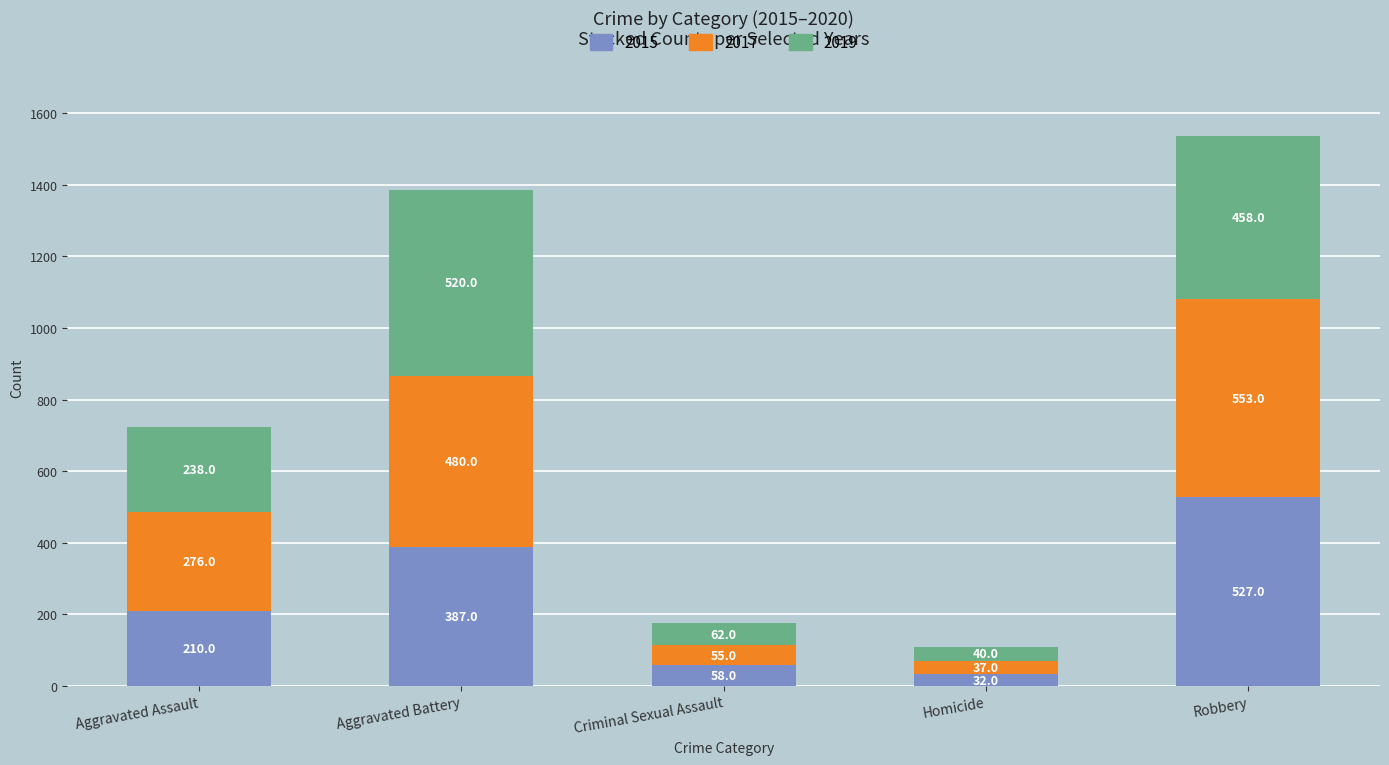

What is the sum of all 2015 values?

1214